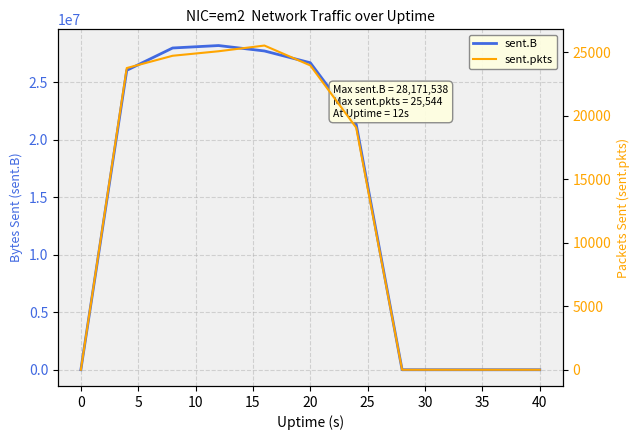

True or false: sent.B and sent.pkts intersect in this chart.

False